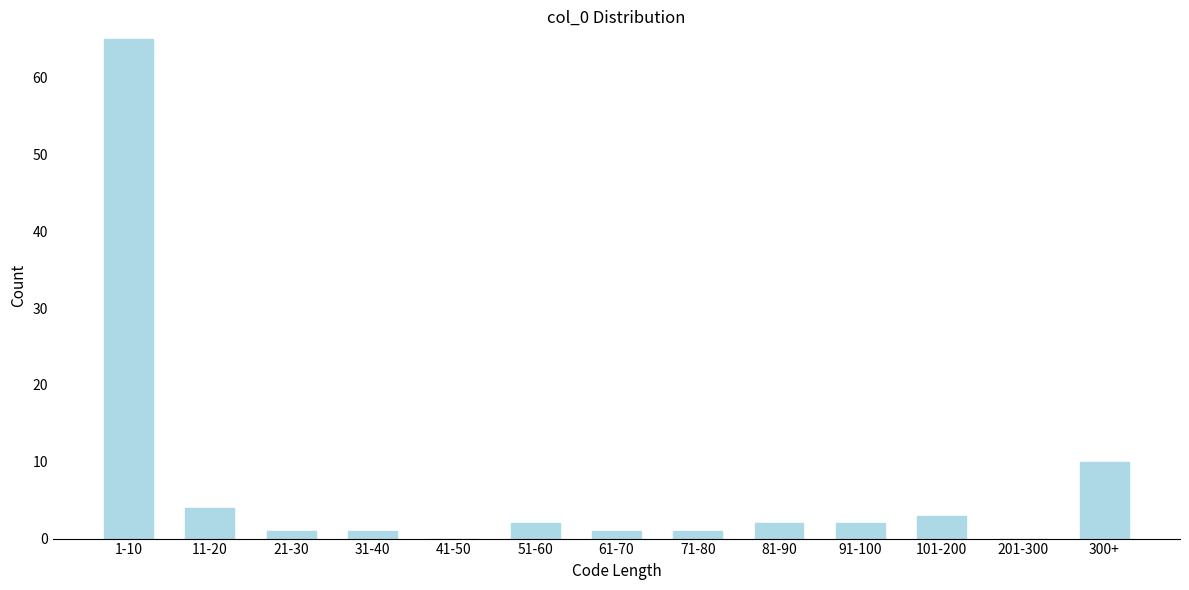

Reading left to right, what are all the values shown in this chart?

1-10=65	11-20=4	21-30=1	31-40=1	41-50=0	51-60=2	61-70=1	71-80=1	81-90=2	91-100=2	101-200=3	201-300=0	300+=10